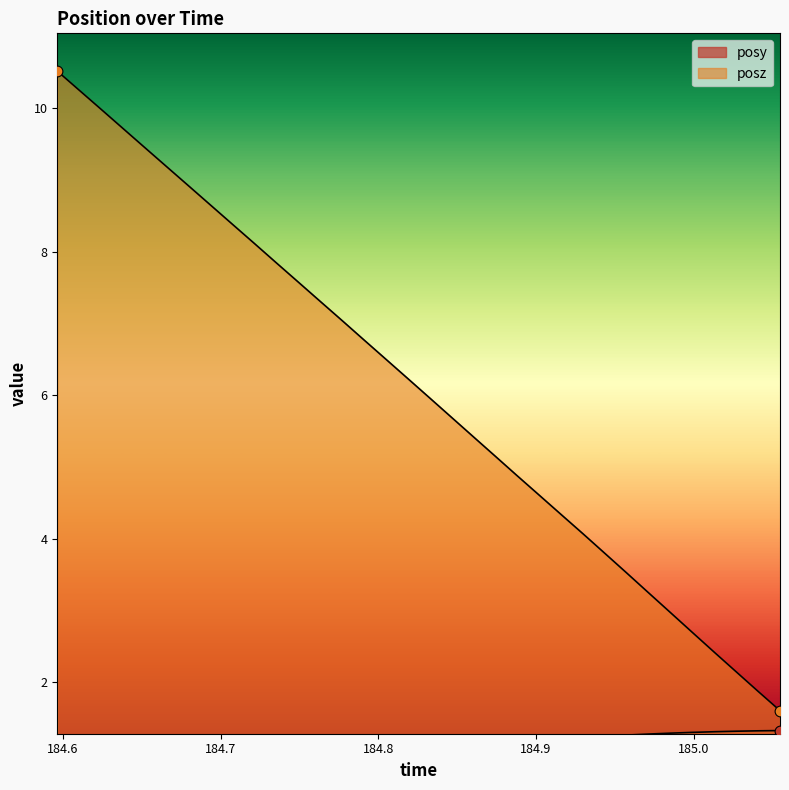

Which series contains the highest Y value?

posz